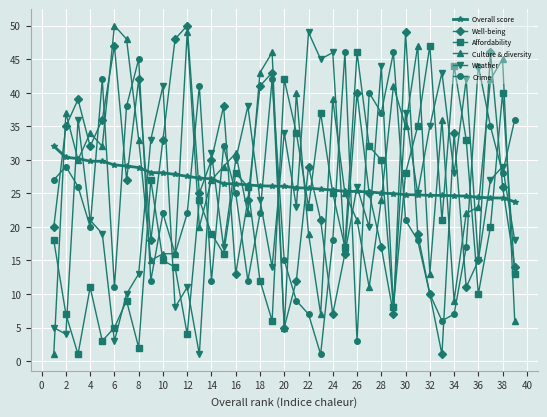

How many lines are shown in the chart?

6